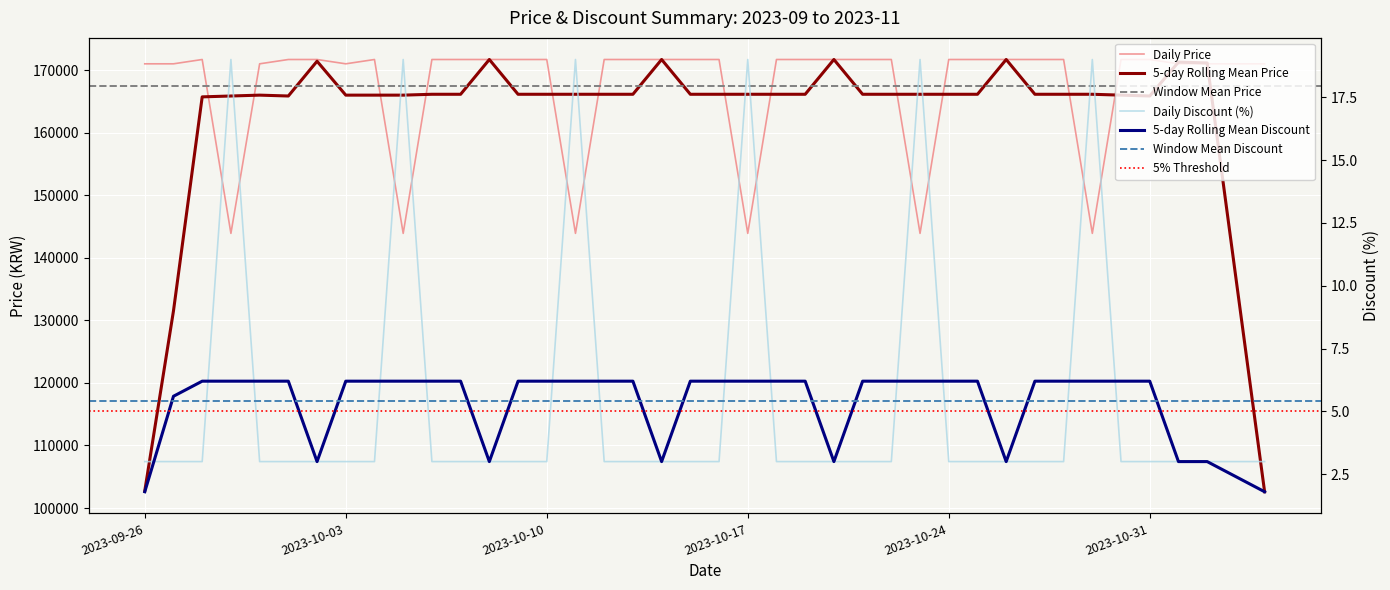

True or false: Discount and Price intersect in this chart.

False